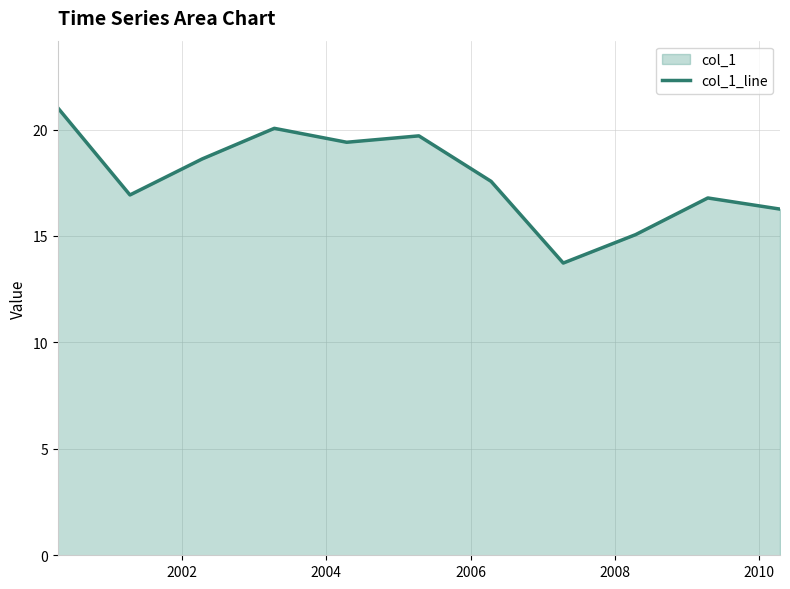

What is the minimum value shown in the chart?

13.7